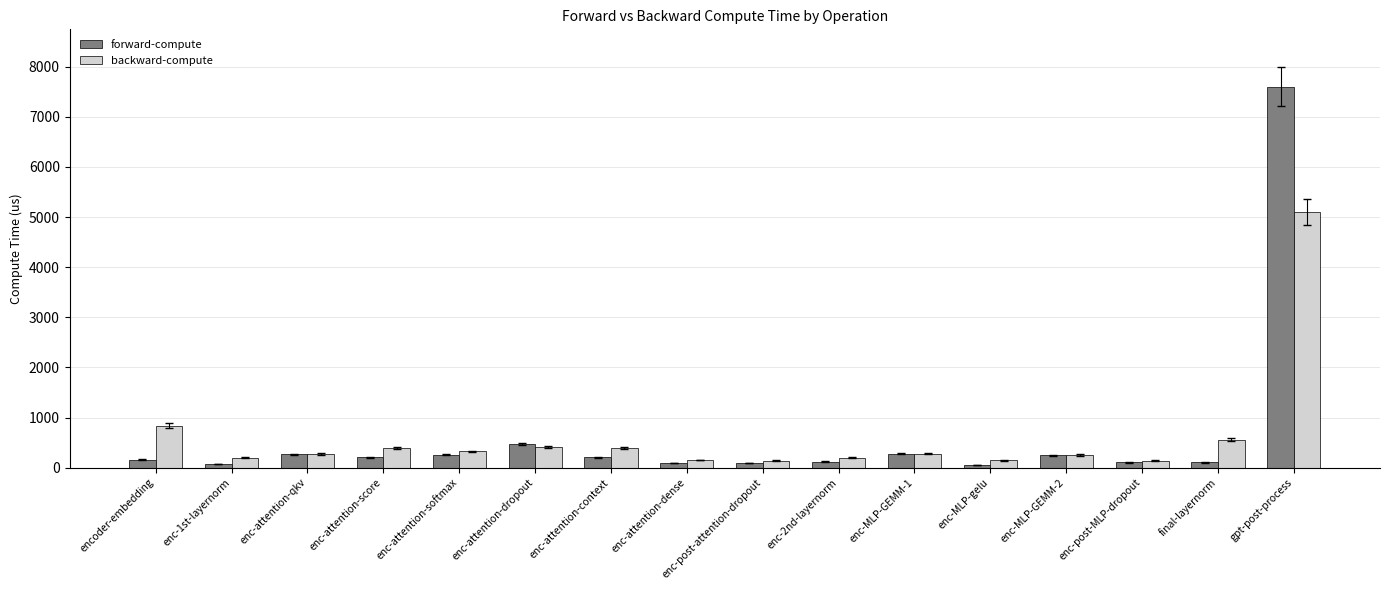

What is the label of the 14th bar from the left?

enc-post-MLP-dropout